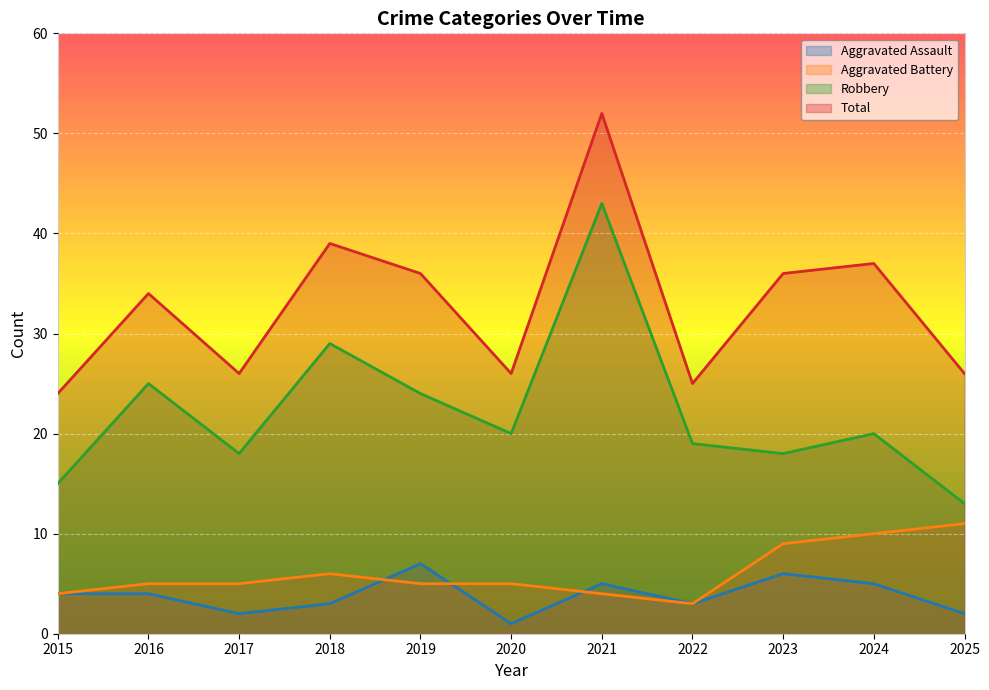

What is the difference between the maximum and minimum values in the Total series?

28